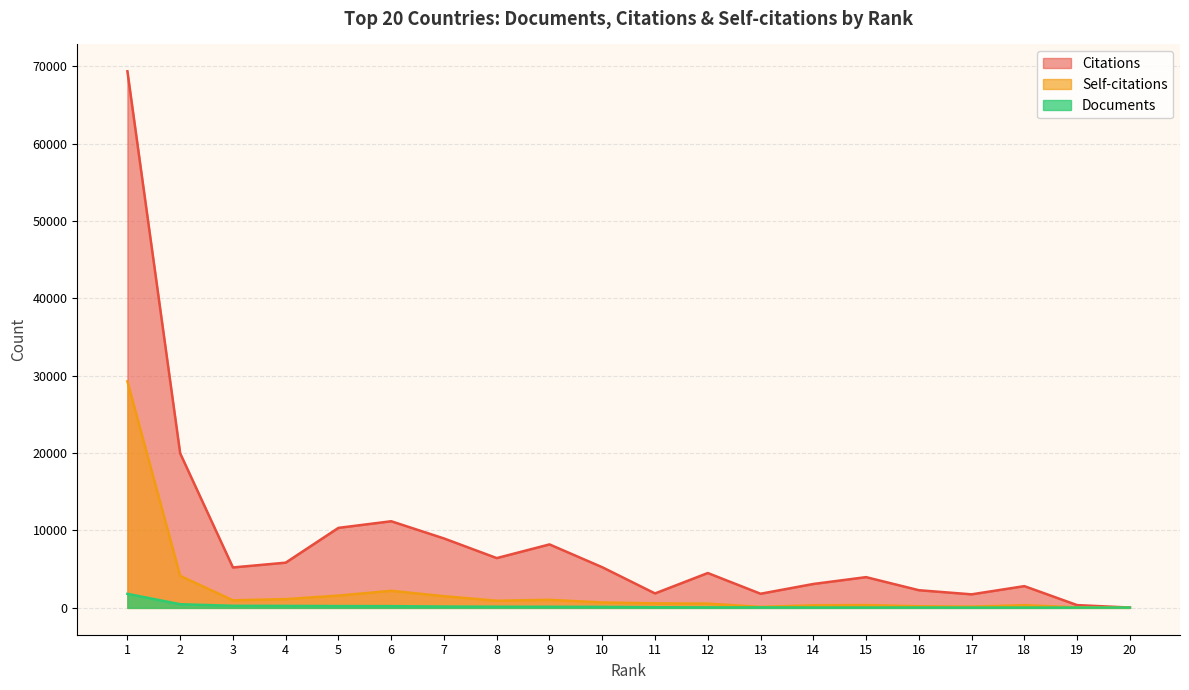

Read the Citations value at 13, to the nearest 50.

1850